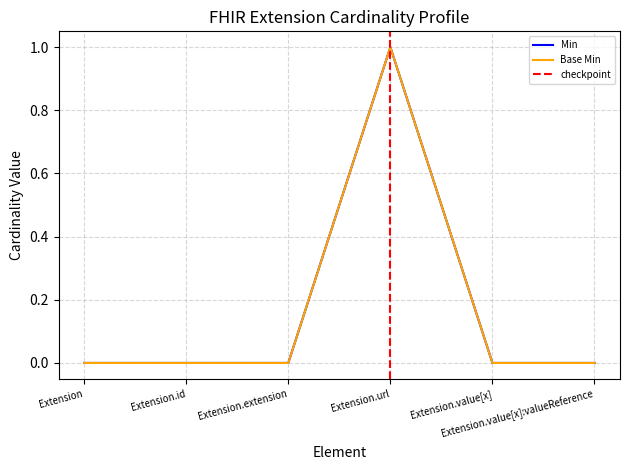

What is the difference between the maximum and minimum values in the Min series?

1